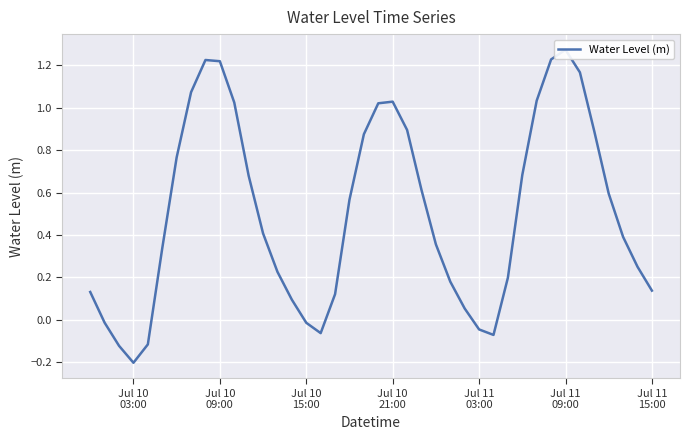

How many positive values are there?

32